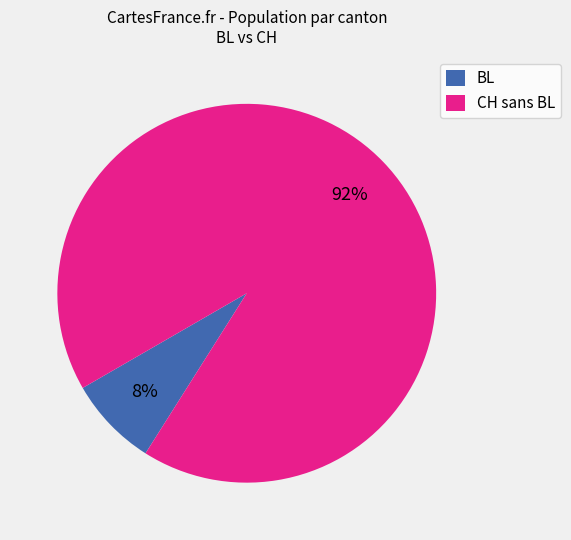

Which has a higher value, CH sans BL or BL?

CH sans BL